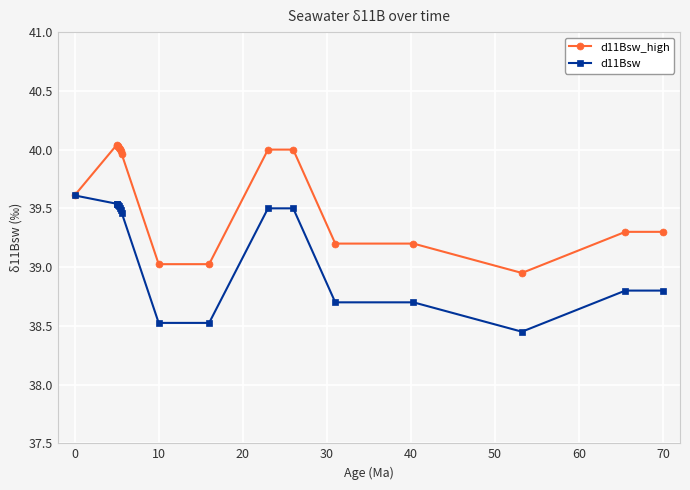

What is the value of the d11Bsw point at the 14th from the left?

38.7